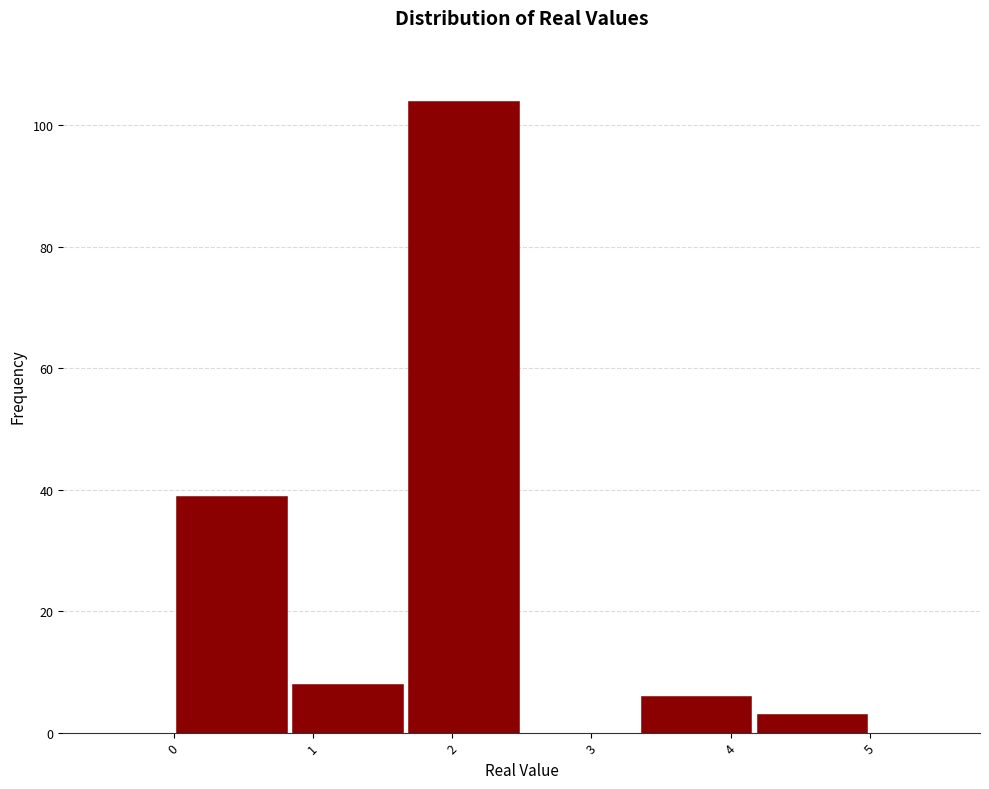

Reading left to right, transcribe this chart: for each bar, give the range it covers on the x-axis and its height. Neither the bar edges nor the heights are printed on the chart, so give them approximately, as read against the axes.

0.0 to 0.8: 40
0.8 to 1.7: 8
1.7 to 2.5: 104
2.5 to 3.3: 0
3.3 to 4.2: 6
4.2 to 5.0: 4